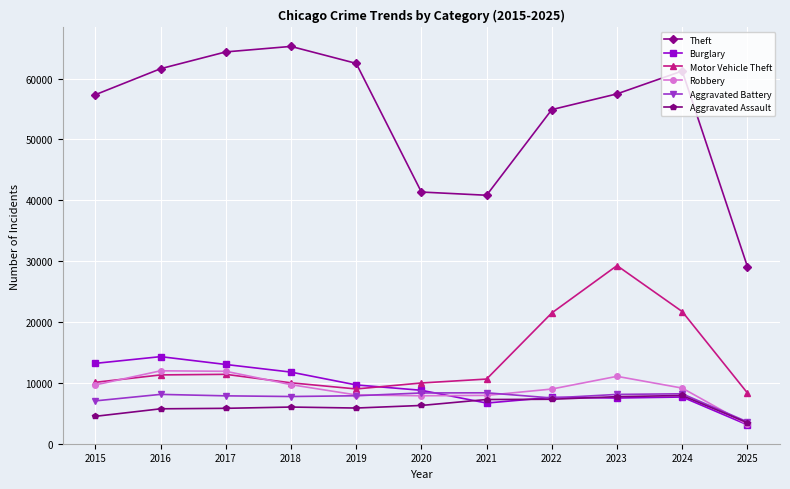

What is the difference between the second highest and second lowest values in the Aggravated Assault series?

3232